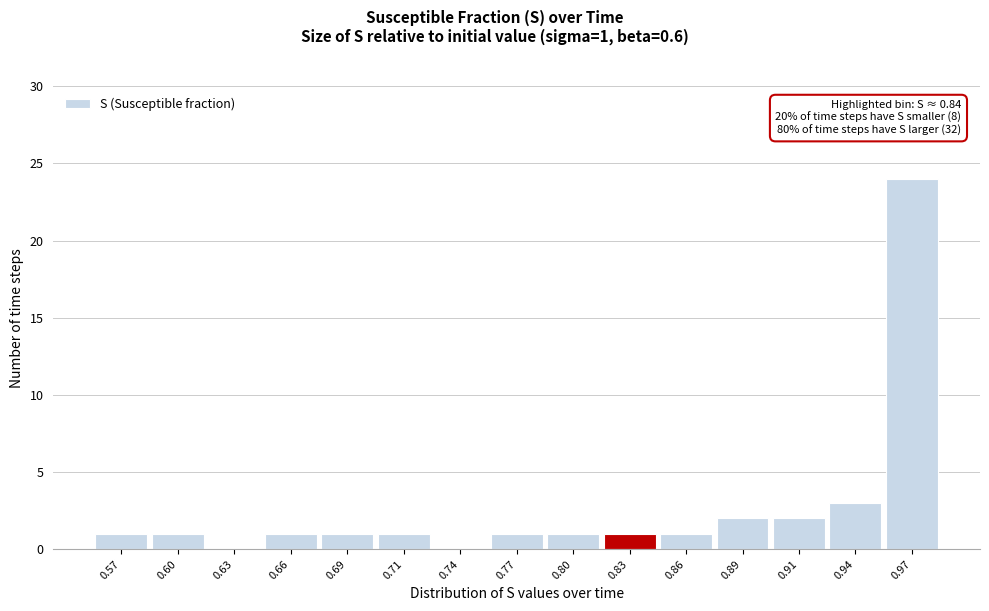

Reading left to right, extract all data points from this chart.

0.57=1	0.60=1	0.63=0	0.66=1	0.69=1	0.71=1	0.74=0	0.77=1	0.80=1	0.83=1	0.86=1	0.89=2	0.91=2	0.94=3	0.97=24